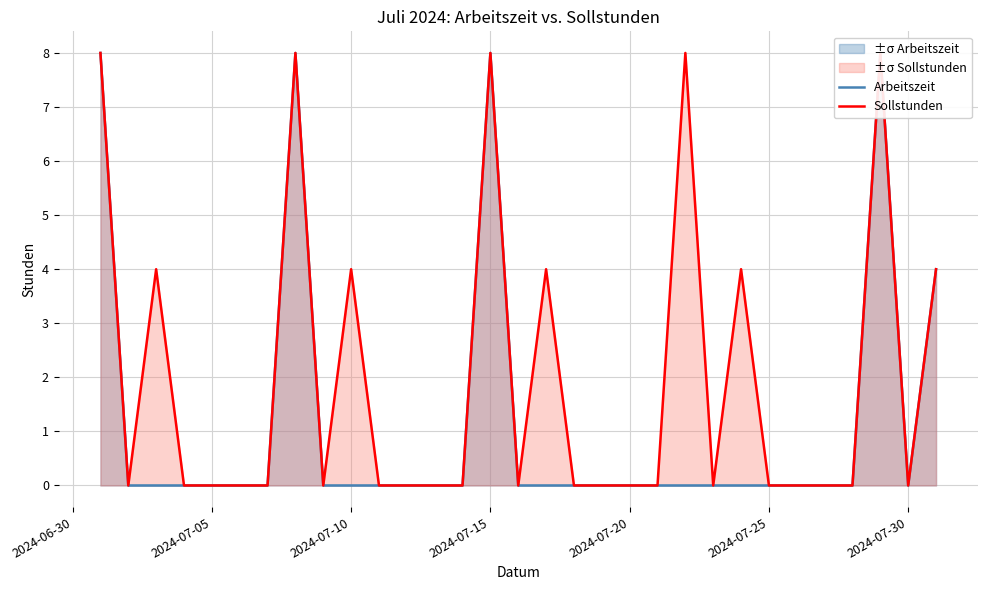

The value of Arbeitszeit at 28 is 5. True or false?

False